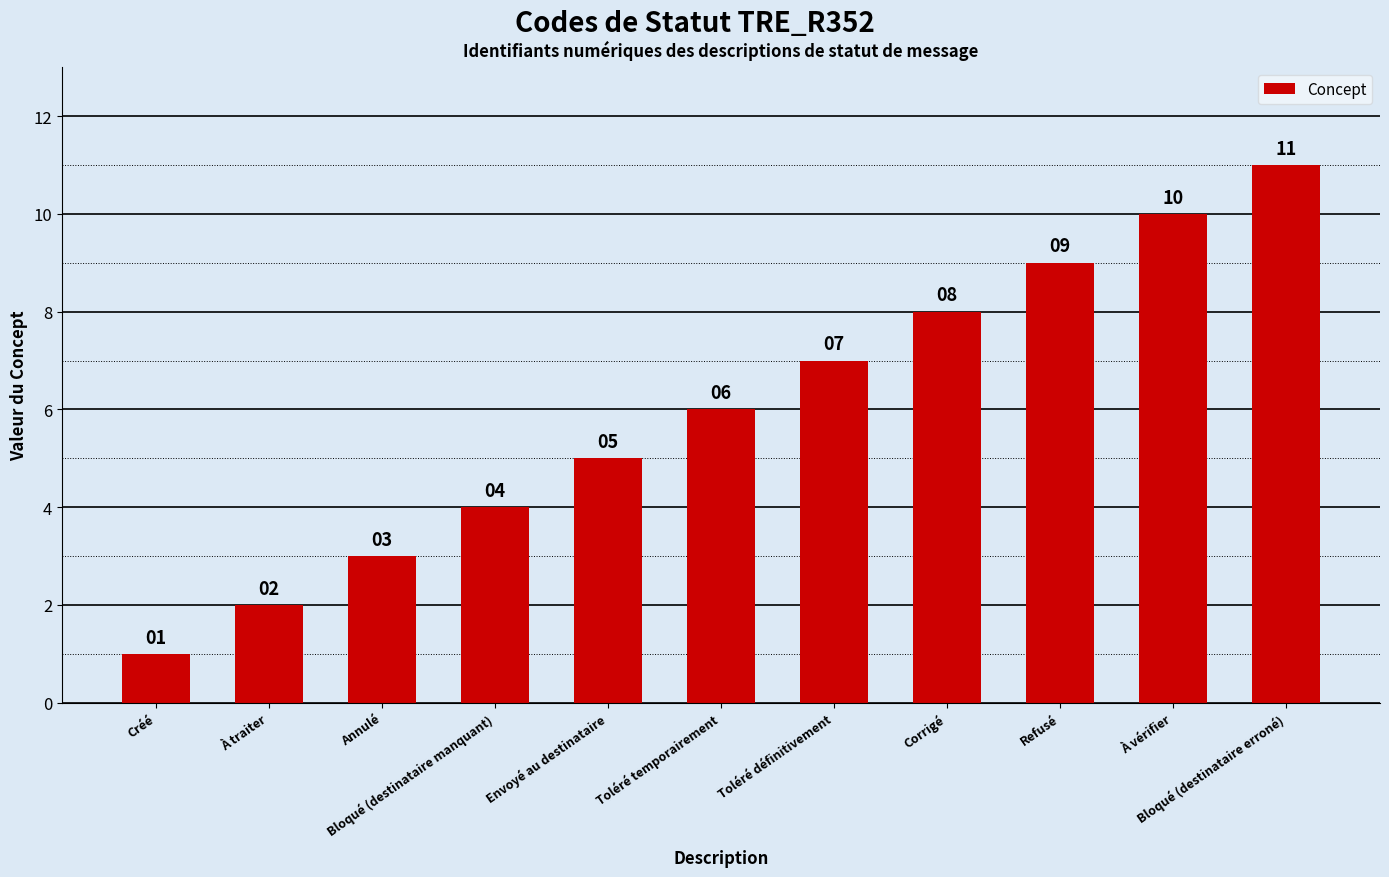

Reading left to right, list all the values displayed in this chart.

Créé=1	À traiter=2	Annulé=3	Bloqué (destinataire manquant)=4	Envoyé au destinataire=5	Toléré temporairement=6	Toléré définitivement=7	Corrigé=8	Refusé=9	À vérifier=10	Bloqué (destinataire erroné)=11